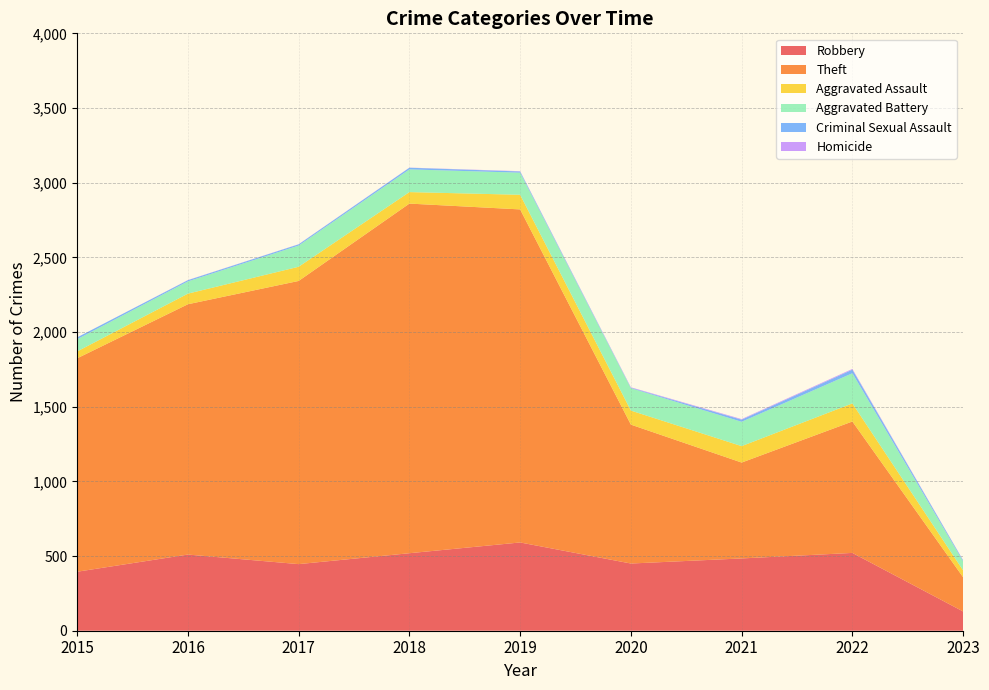

Reading left to right, extract all data points from this chart.

Robbery: 395	510	446	519	591	450	484	521	129
Theft: 1429	1676	1896	2341	2230	930	642	880	229
Aggravated Assault: 46	71	95	77	98	94	110	121	46
Aggravated Battery: 82	82	142	152	148	150	163	202	60
Criminal Sexual Assault: 12	8	8	11	8	3	14	24	7
Homicide: 0	1	1	1	2	3	4	5	1